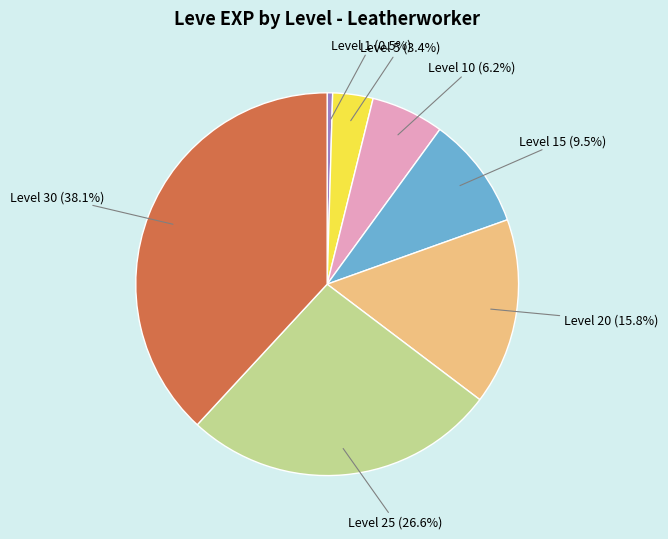

Does Level 20 account for over 50% of the chart?

No